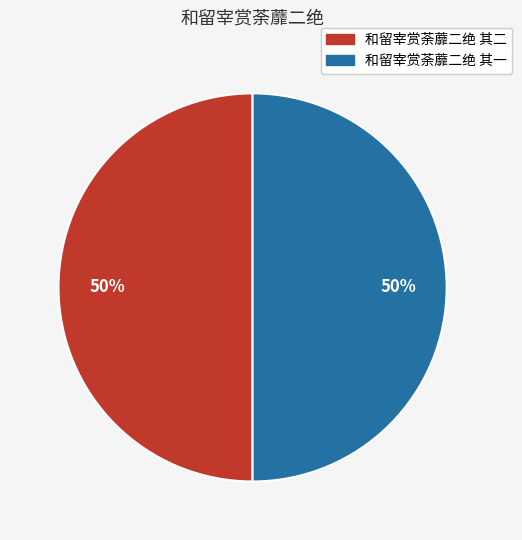

What percentage is the 和留宰赏荼蘼二绝 其一 slice, to the nearest percent?

50%